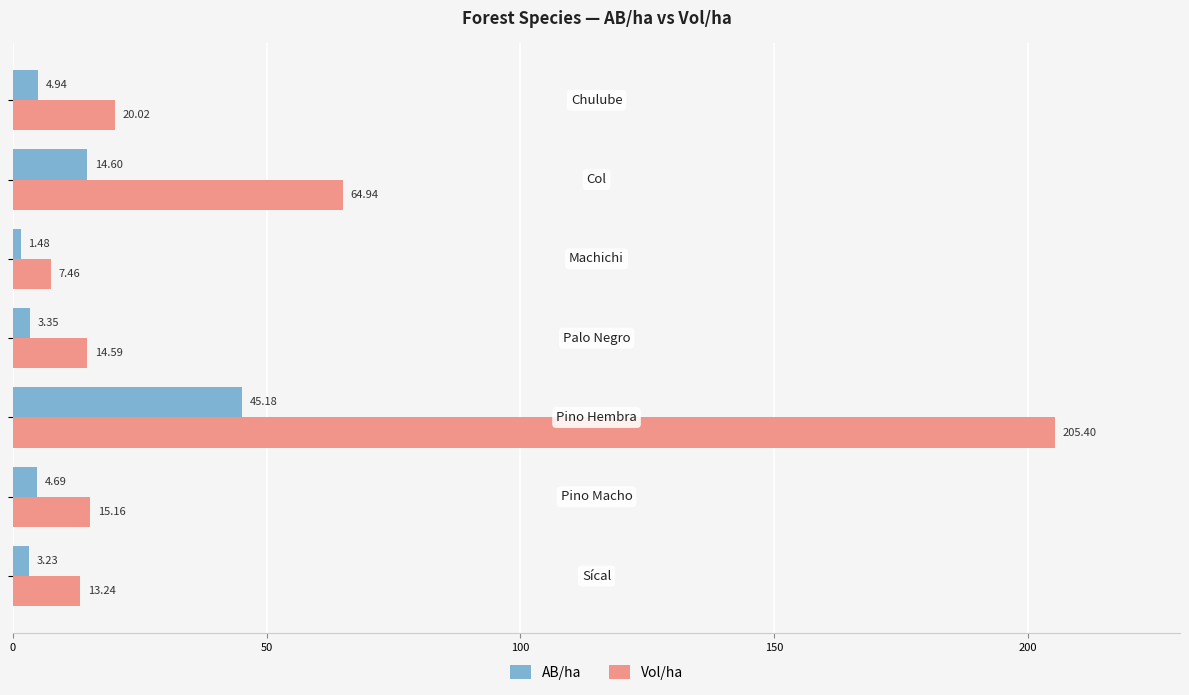

Which series has the largest range (max minus min)?

Vol/ha